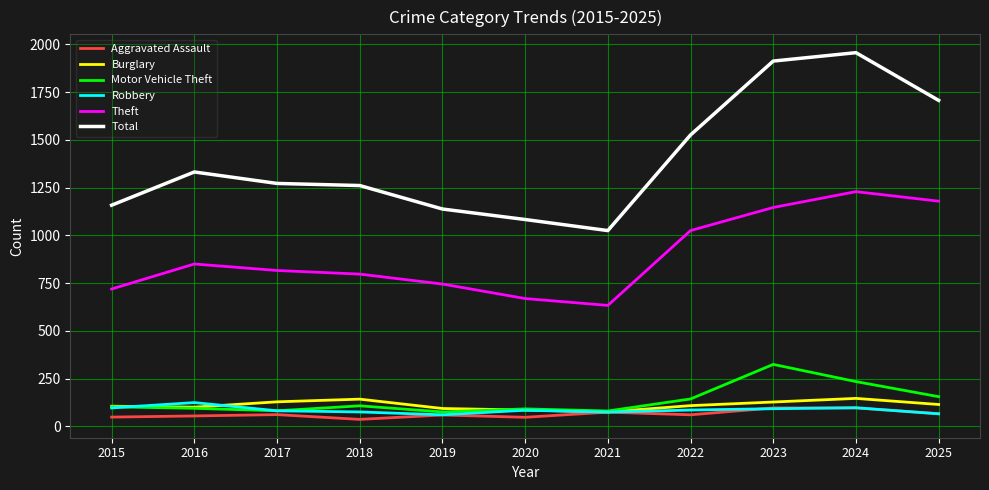

Which series changed the most between 2019 and 2021?

Total